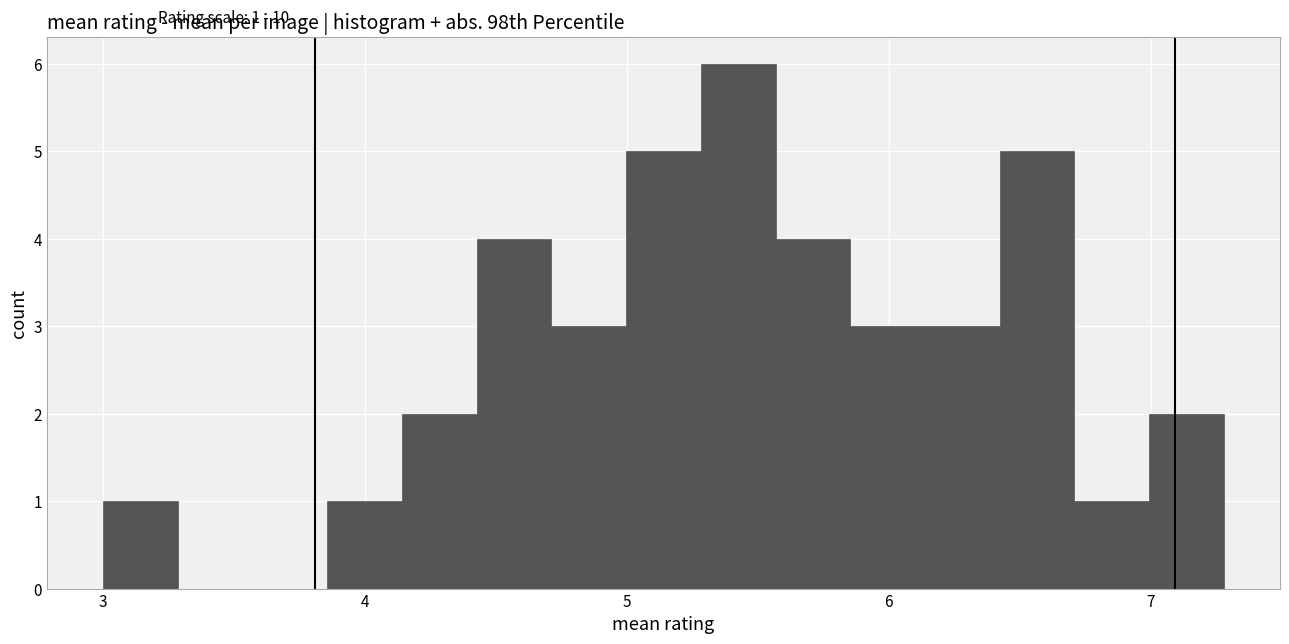

Read against the x-axis, roughly where is the centre of the tallest bar?

5.4